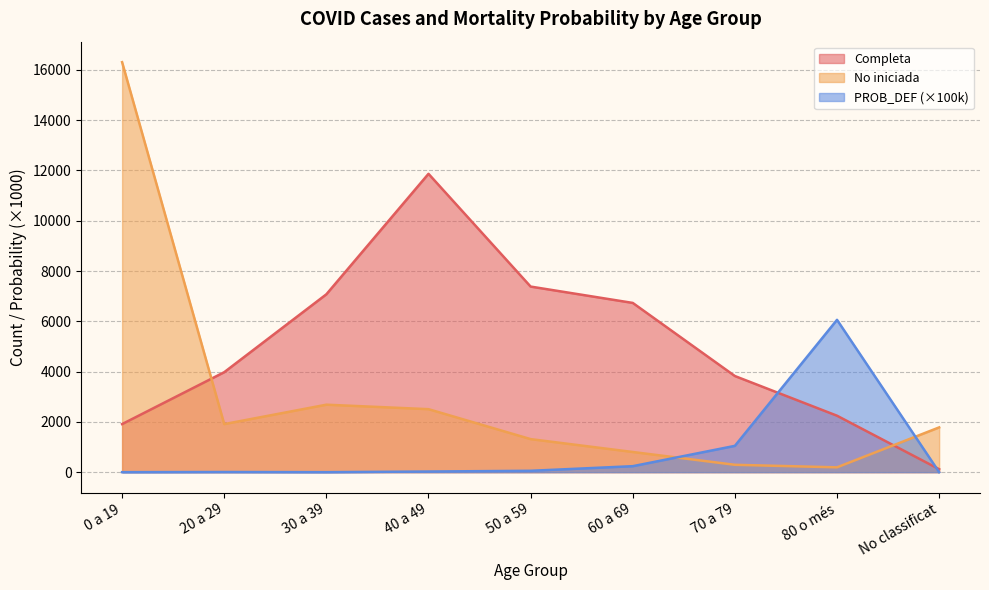

What is the difference between the second highest and second lowest values in the PROB_DEF (x1000) series?

1046.3